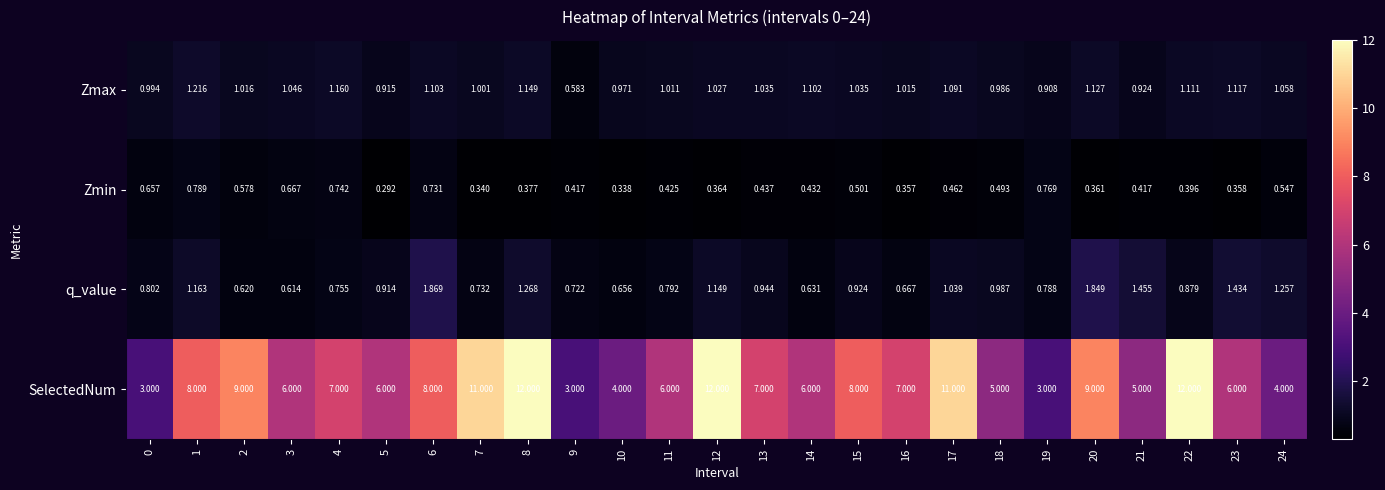

Rank the series by their maximum value, from lowest to highest.

Zmin, Zmax, q_value, SelectedNum